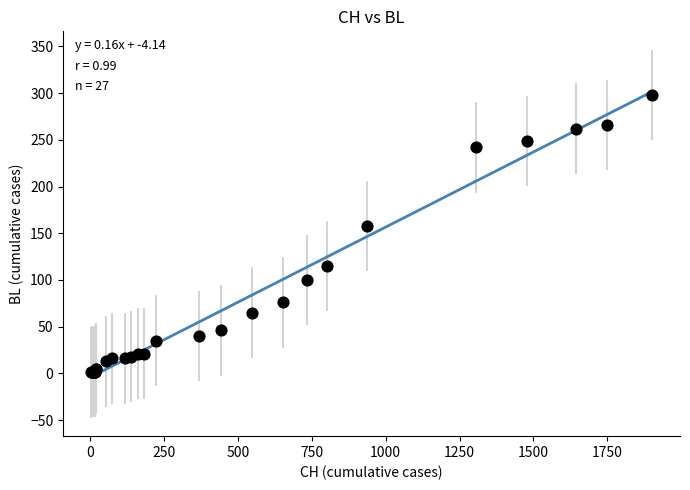

What Y value in the scatter plot is closest to 149?

158